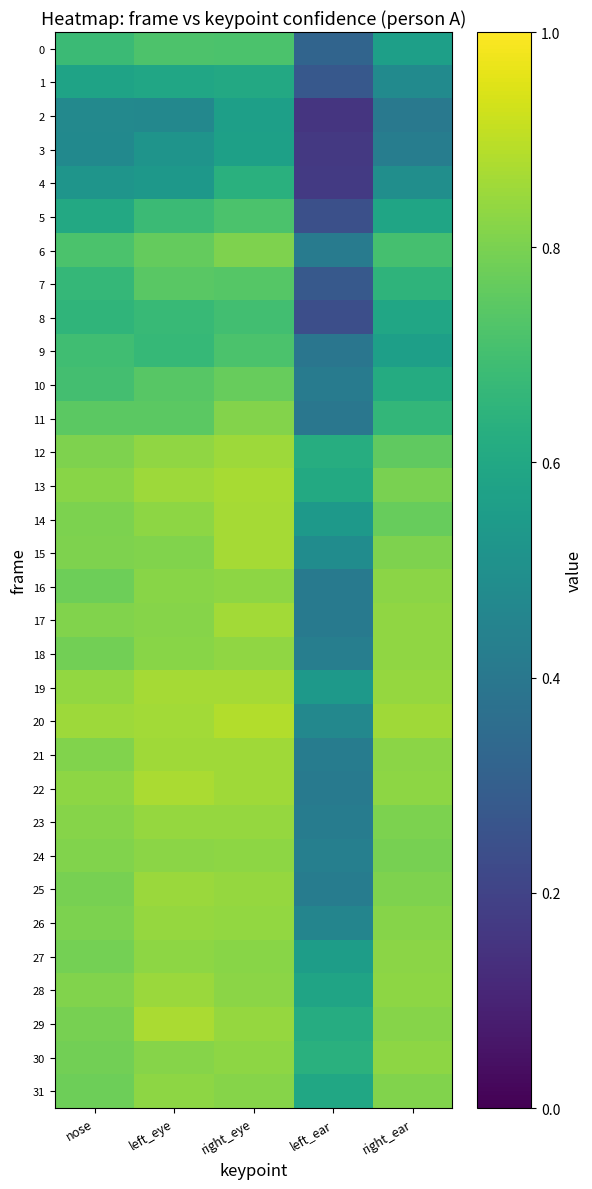

Reading right to left, what are all the values shown in this chart?

0: right_ear=0.6	left_ear=0.3	right_eye=0.7	left_eye=0.7	nose=0.7
1: right_ear=0.5	left_ear=0.3	right_eye=0.6	left_eye=0.6	nose=0.6
2: right_ear=0.4	left_ear=0.2	right_eye=0.6	left_eye=0.5	nose=0.5
3: right_ear=0.4	left_ear=0.2	right_eye=0.6	left_eye=0.5	nose=0.5
4: right_ear=0.5	left_ear=0.2	right_eye=0.6	left_eye=0.5	nose=0.5
5: right_ear=0.6	left_ear=0.2	right_eye=0.7	left_eye=0.7	nose=0.6
6: right_ear=0.7	left_ear=0.4	right_eye=0.8	left_eye=0.8	nose=0.7
7: right_ear=0.6	left_ear=0.3	right_eye=0.7	left_eye=0.7	nose=0.7
8: right_ear=0.6	left_ear=0.2	right_eye=0.7	left_eye=0.7	nose=0.7
9: right_ear=0.6	left_ear=0.4	right_eye=0.7	left_eye=0.7	nose=0.7
10: right_ear=0.6	left_ear=0.4	right_eye=0.8	left_eye=0.7	nose=0.7
11: right_ear=0.7	left_ear=0.4	right_eye=0.8	left_eye=0.7	nose=0.7
12: right_ear=0.8	left_ear=0.6	right_eye=0.9	left_eye=0.8	nose=0.8
13: right_ear=0.8	left_ear=0.6	right_eye=0.9	left_eye=0.9	nose=0.8
14: right_ear=0.8	left_ear=0.5	right_eye=0.9	left_eye=0.8	nose=0.8
15: right_ear=0.8	left_ear=0.5	right_eye=0.9	left_eye=0.8	nose=0.8
16: right_ear=0.8	left_ear=0.4	right_eye=0.8	left_eye=0.8	nose=0.8
17: right_ear=0.8	left_ear=0.4	right_eye=0.9	left_eye=0.8	nose=0.8
18: right_ear=0.8	left_ear=0.4	right_eye=0.8	left_eye=0.8	nose=0.8
19: right_ear=0.8	left_ear=0.5	right_eye=0.9	left_eye=0.9	nose=0.8
20: right_ear=0.9	left_ear=0.5	right_eye=0.9	left_eye=0.9	nose=0.9
21: right_ear=0.8	left_ear=0.4	right_eye=0.9	left_eye=0.9	nose=0.8
22: right_ear=0.8	left_ear=0.4	right_eye=0.9	left_eye=0.9	nose=0.8
23: right_ear=0.8	left_ear=0.4	right_eye=0.8	left_eye=0.8	nose=0.8
24: right_ear=0.8	left_ear=0.4	right_eye=0.8	left_eye=0.8	nose=0.8
25: right_ear=0.8	left_ear=0.4	right_eye=0.8	left_eye=0.9	nose=0.8
26: right_ear=0.8	left_ear=0.5	right_eye=0.8	left_eye=0.8	nose=0.8
27: right_ear=0.8	left_ear=0.6	right_eye=0.8	left_eye=0.8	nose=0.8
28: right_ear=0.8	left_ear=0.6	right_eye=0.8	left_eye=0.9	nose=0.8
29: right_ear=0.8	left_ear=0.6	right_eye=0.8	left_eye=0.9	nose=0.8
30: right_ear=0.8	left_ear=0.6	right_eye=0.8	left_eye=0.8	nose=0.8
31: right_ear=0.8	left_ear=0.6	right_eye=0.8	left_eye=0.8	nose=0.8